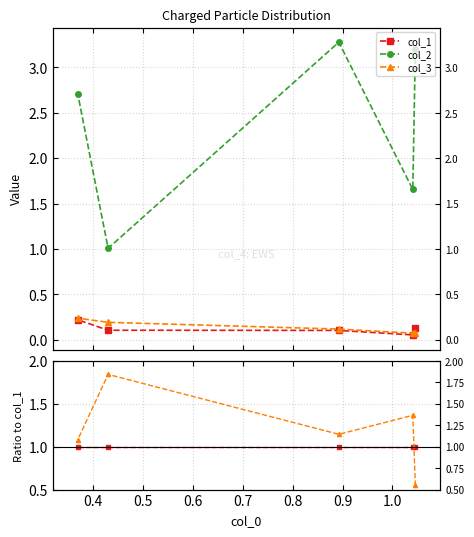

How many lines are shown in the chart?

3